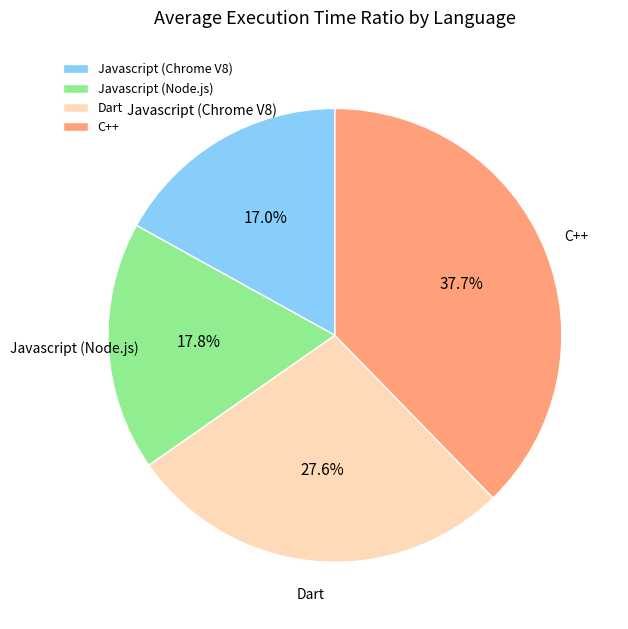

What portion of the pie excludes C++?

62.3%